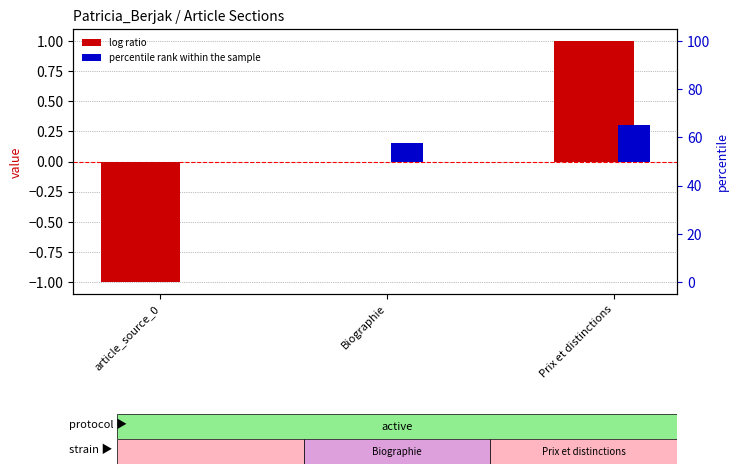

Between Biographie and Prix et distinctions, which series saw the biggest shift?

log ratio